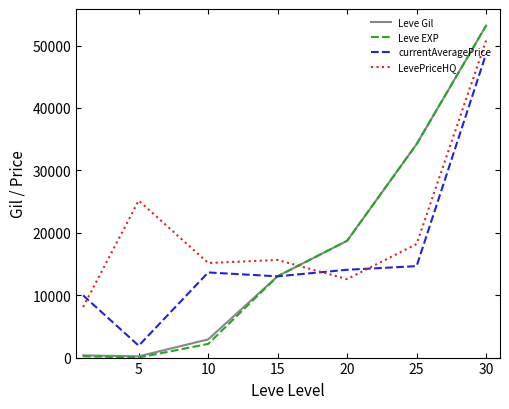

What is the average value of the LevePriceHQ series?

20805.3